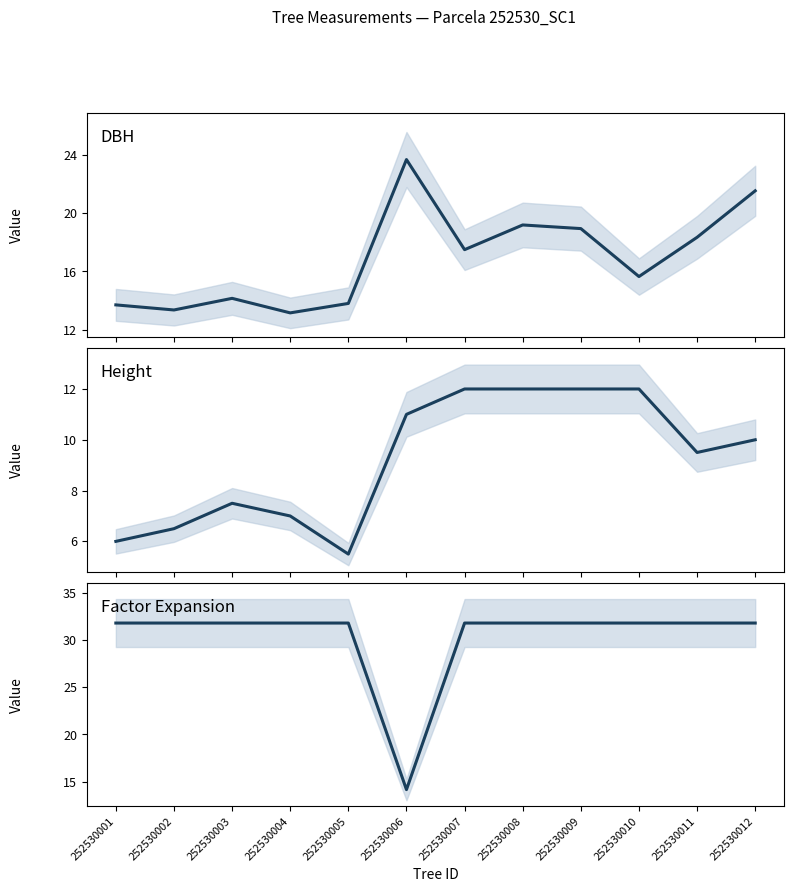

The value of factor_expansion at 252530007 is 42.8. True or false?

False